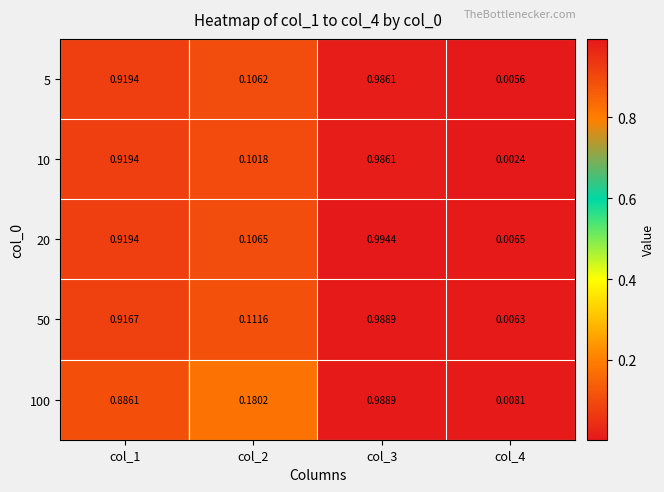

Is the value of 100 at col_4 greater than the value of 10 at col_1?

No